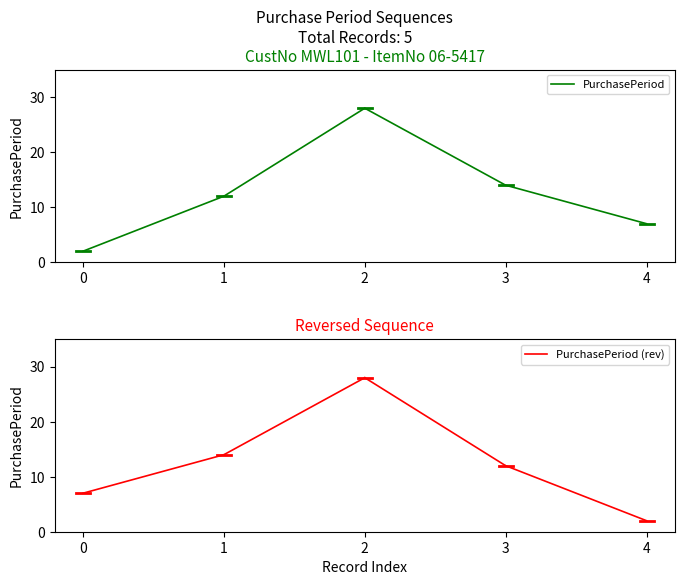

What is the value of the PurchasePeriod (rev) point at the 1st from the left?

7